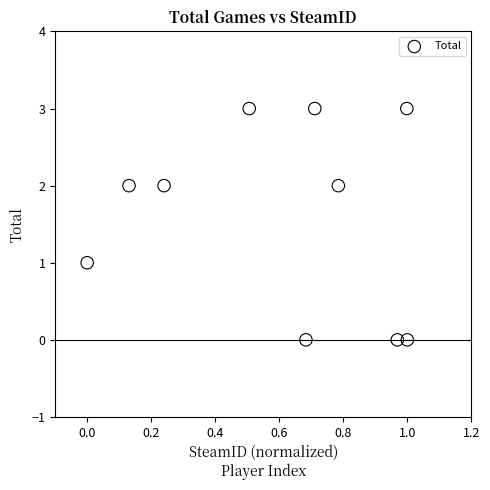

What is the range of Y values (max minus min)?

3